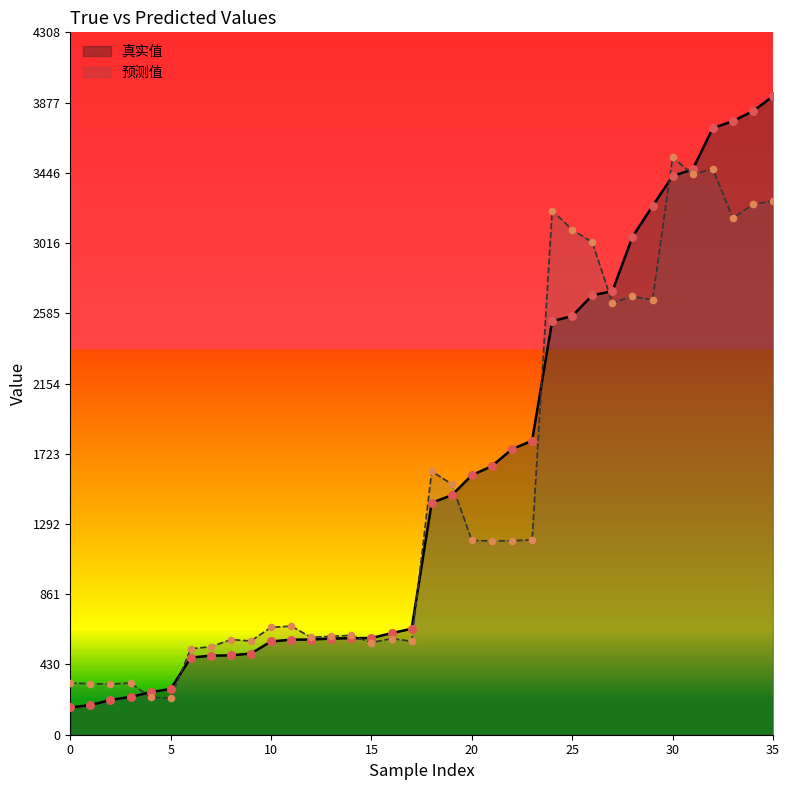

Is the value of 预测值 at 23 greater than the value of 真实值 at 19?

No